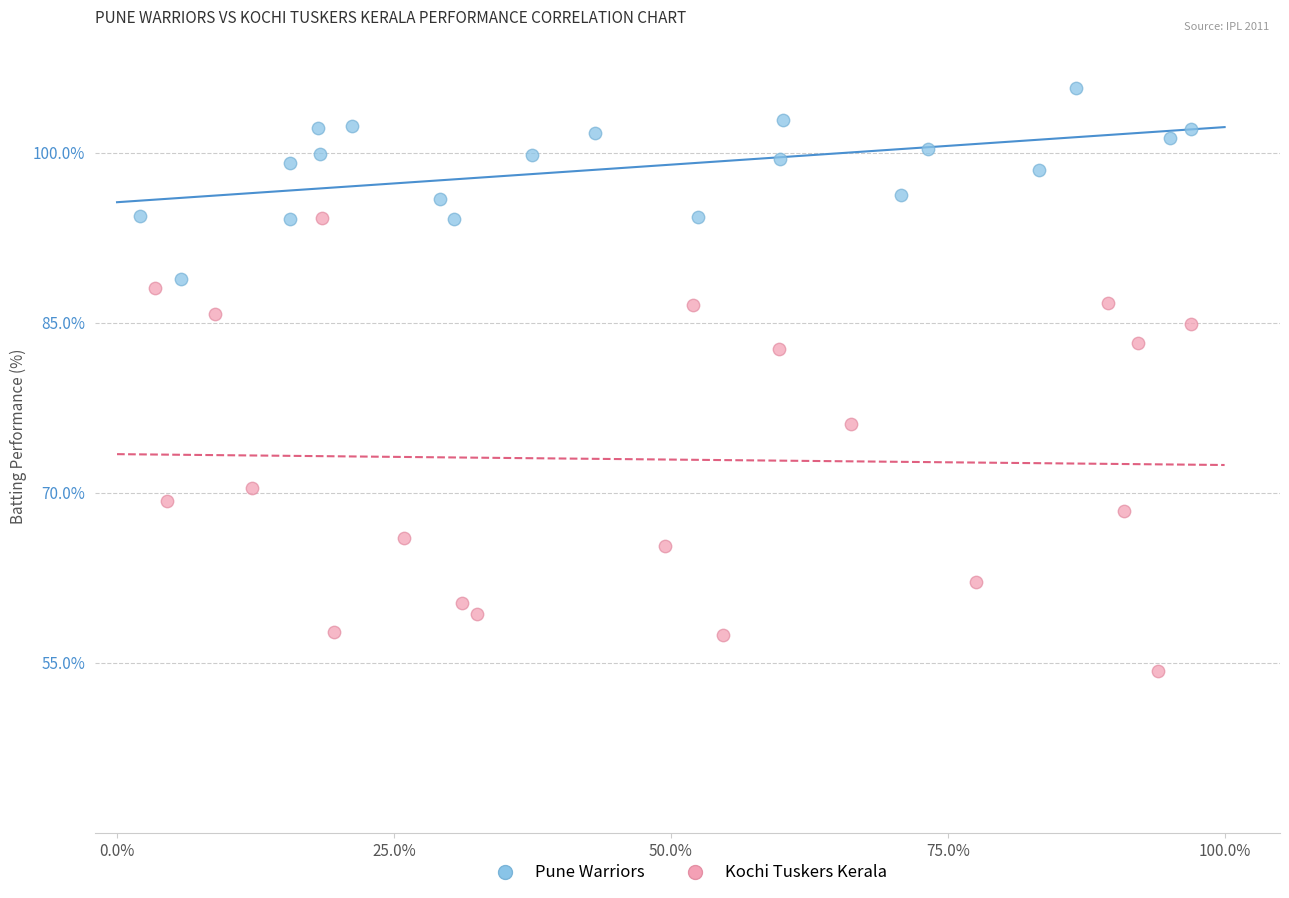

What are all the series names shown in the legend?

Pune Warriors, Kochi Tuskers Kerala